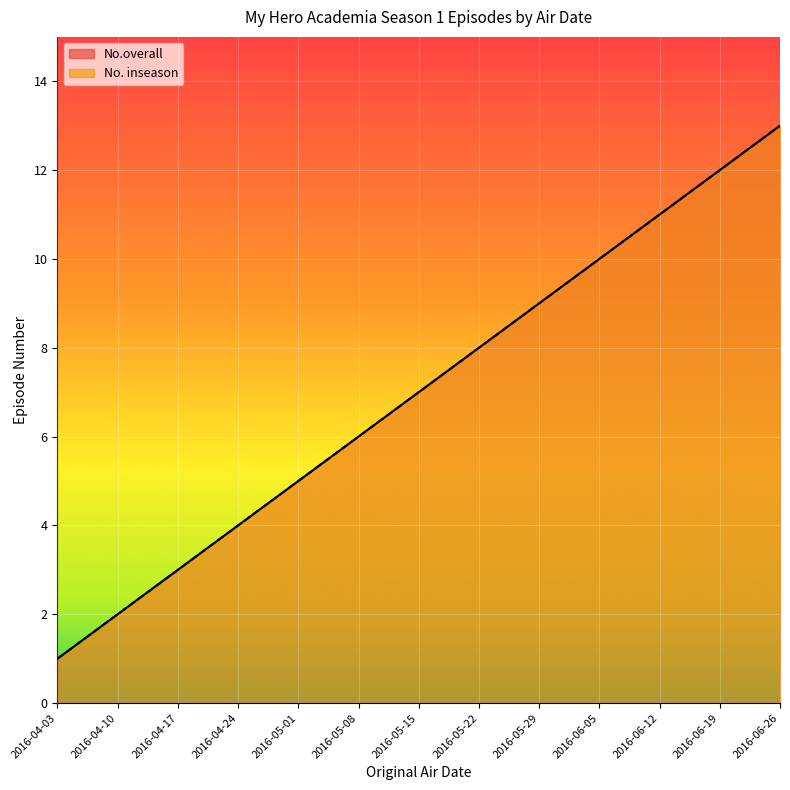

What is the label of the 10th point from the right?

2016-04-24